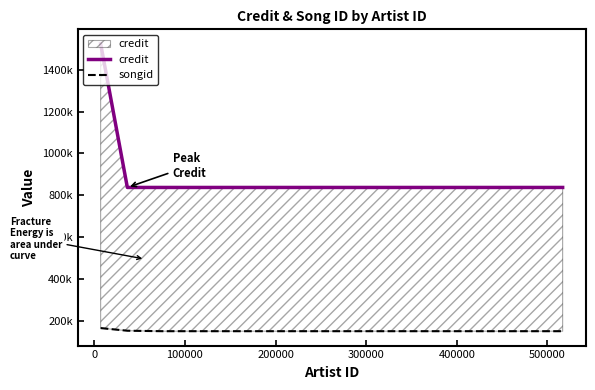

True or false: credit and songid intersect in this chart.

False